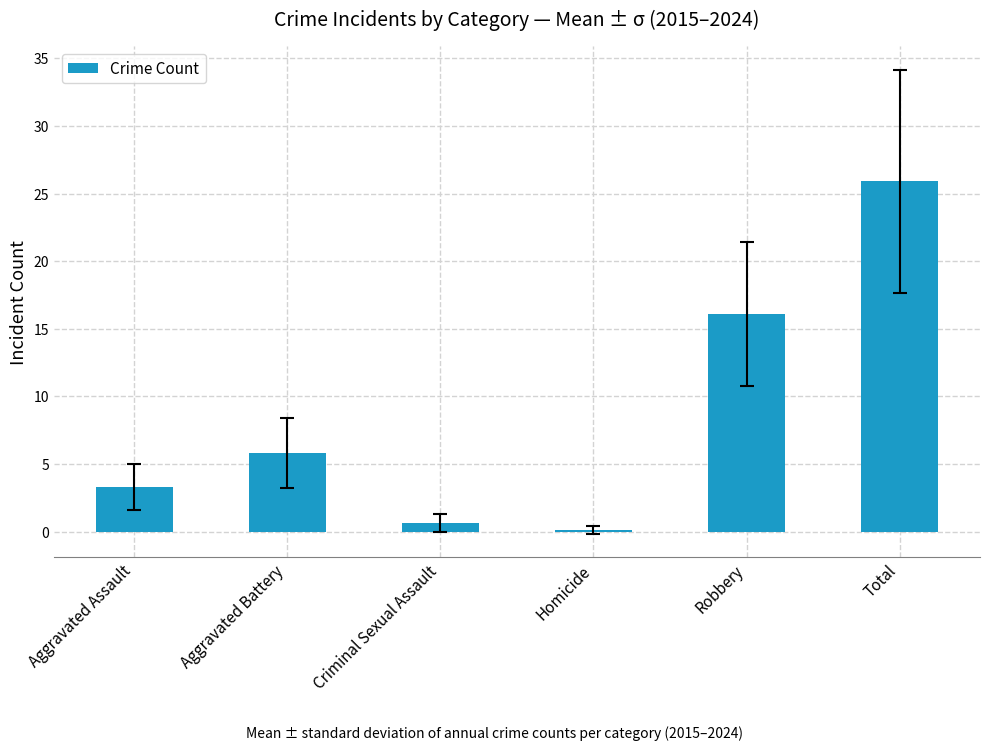

True or false: the data shows 3.3 at Aggravated Assault.

True